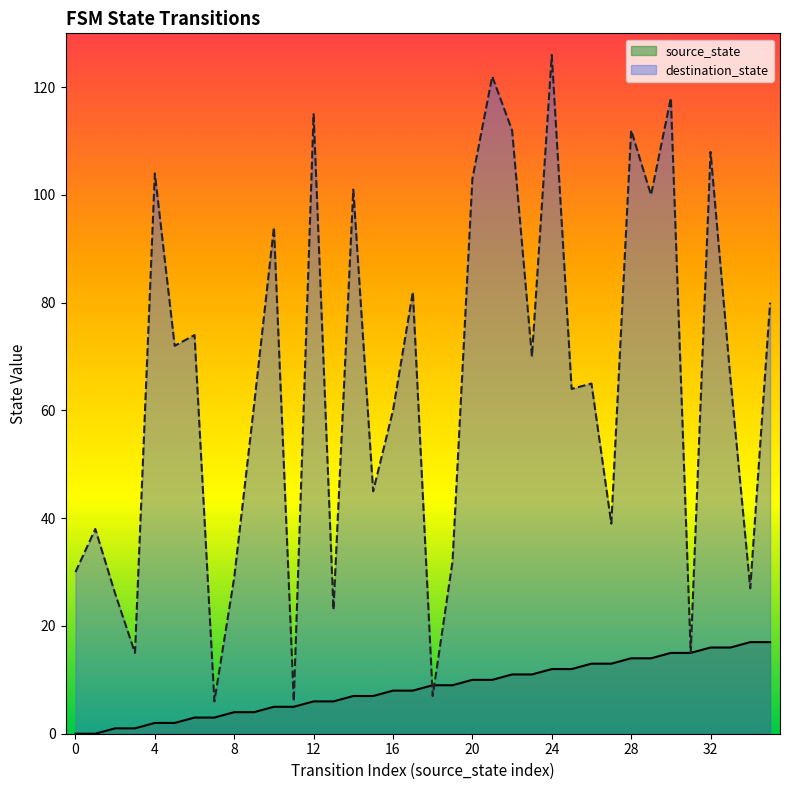

How many data points in destination_state are above 66?

17